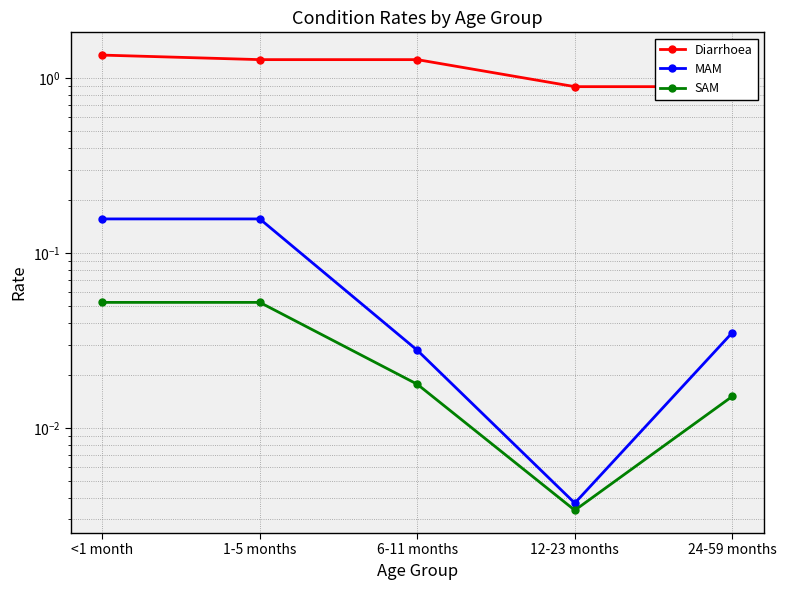

What is the sum of the MAM values at 6-11 months and <1 month?

0.2